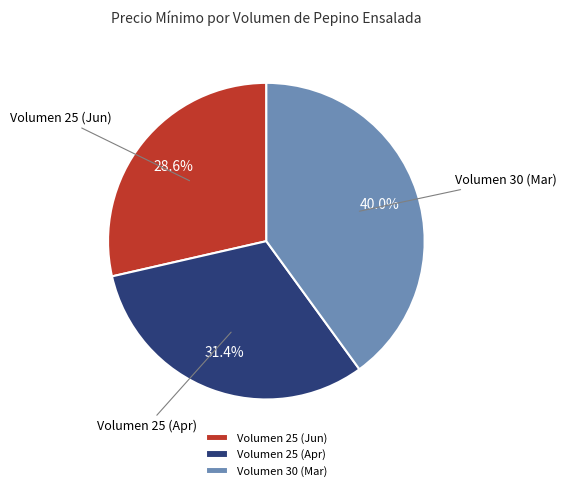

Is the sum of Volumen 25 (Jun) and Volumen 25 (Apr) greater than half?

Yes